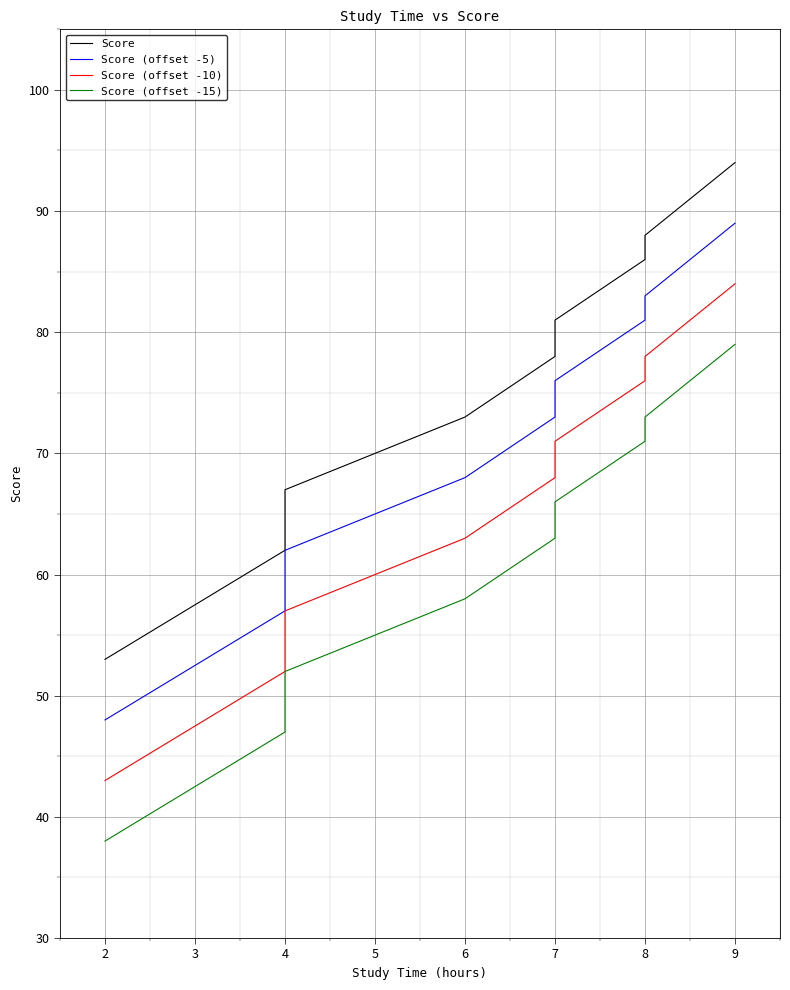

What is the average value of the Score (offset -5) series?

70